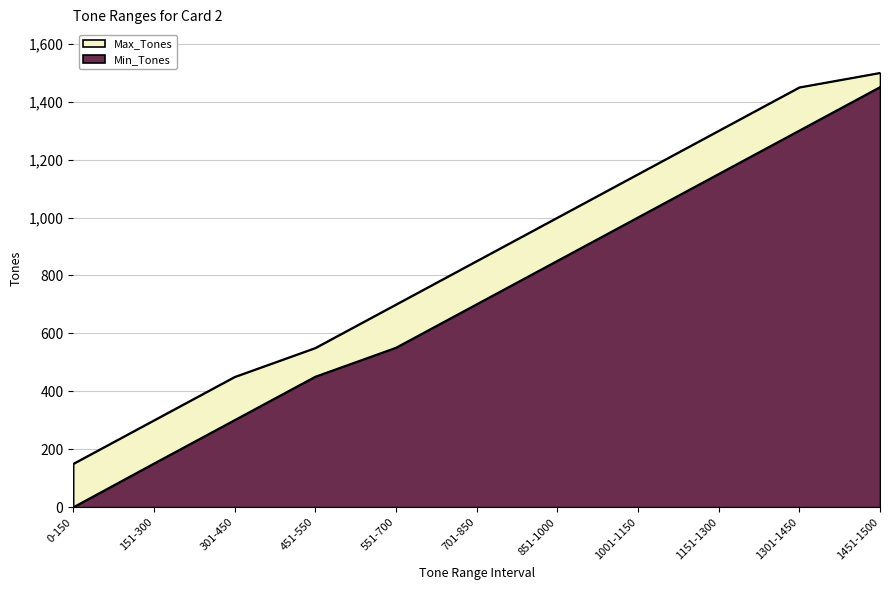

The Max_Tones series shows 550 at 451-550. True or false?

True